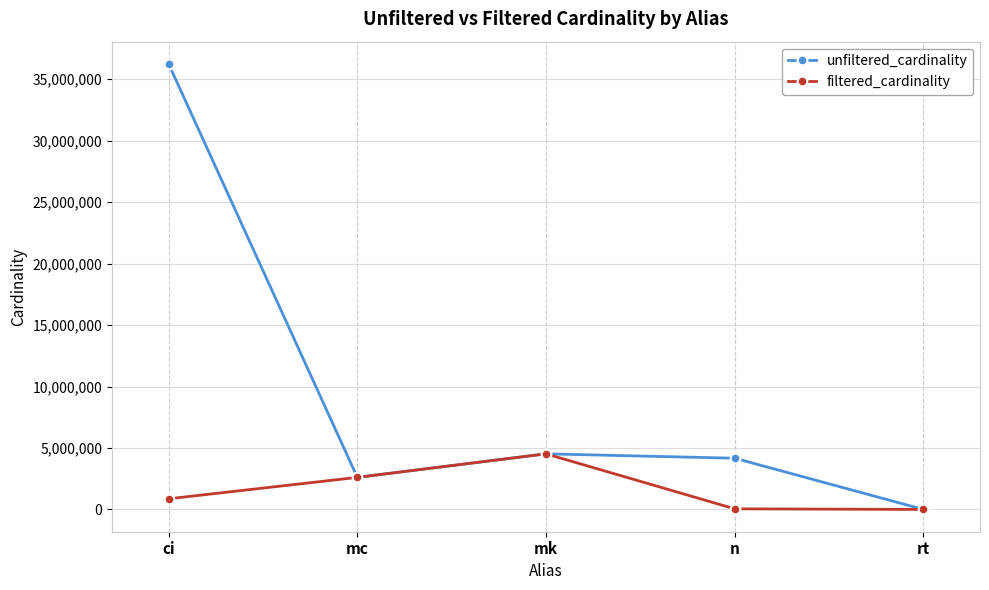

Where is unfiltered_cardinality nearest to the value 18122178?

mk